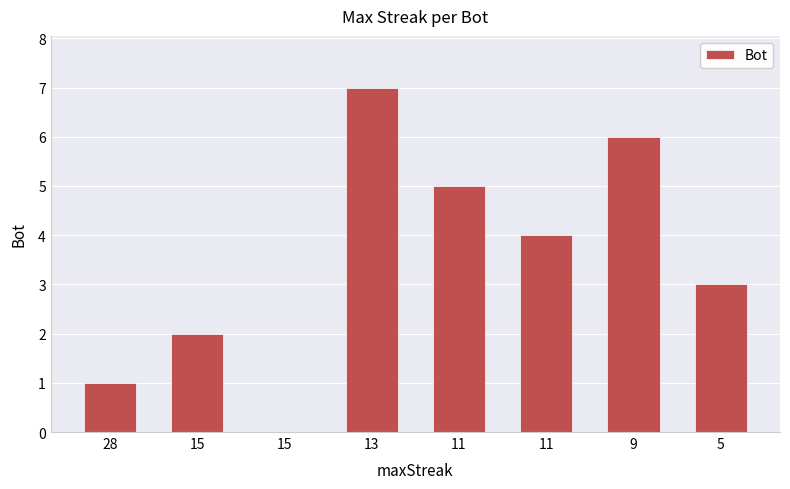

Which label corresponds to the largest value in the chart?

13